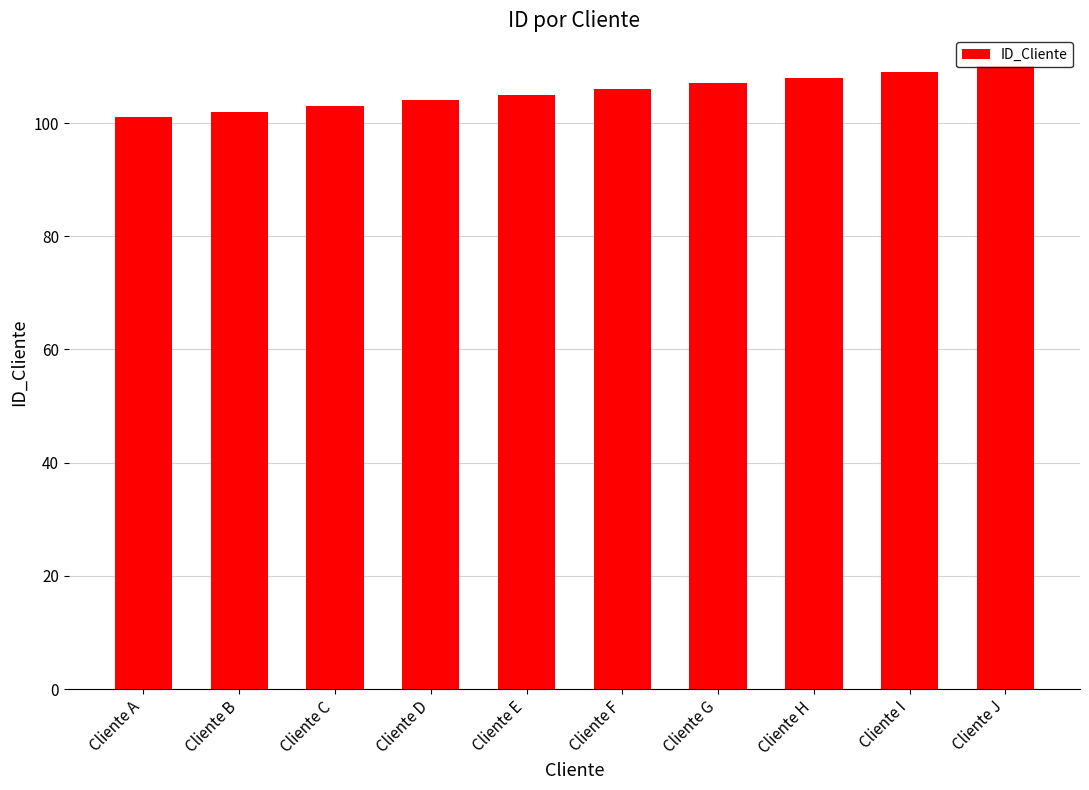

Reading left to right, extract all data points from this chart.

Cliente A=101	Cliente B=102	Cliente C=103	Cliente D=104	Cliente E=105	Cliente F=106	Cliente G=107	Cliente H=108	Cliente I=109	Cliente J=110